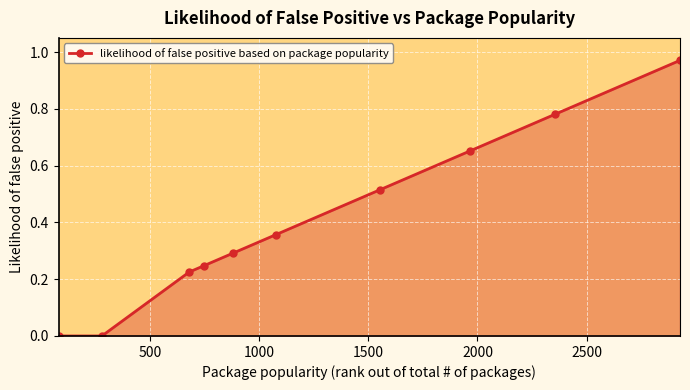

True or false: the data has more than 1 interior local peaks.

False